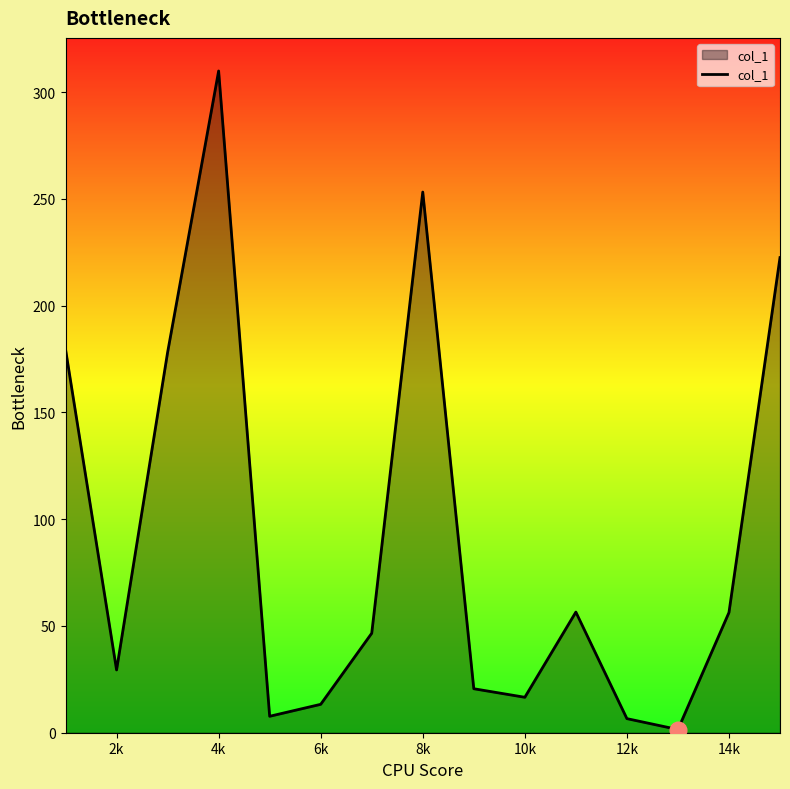

What is the difference between the maximum and minimum values?

308.4